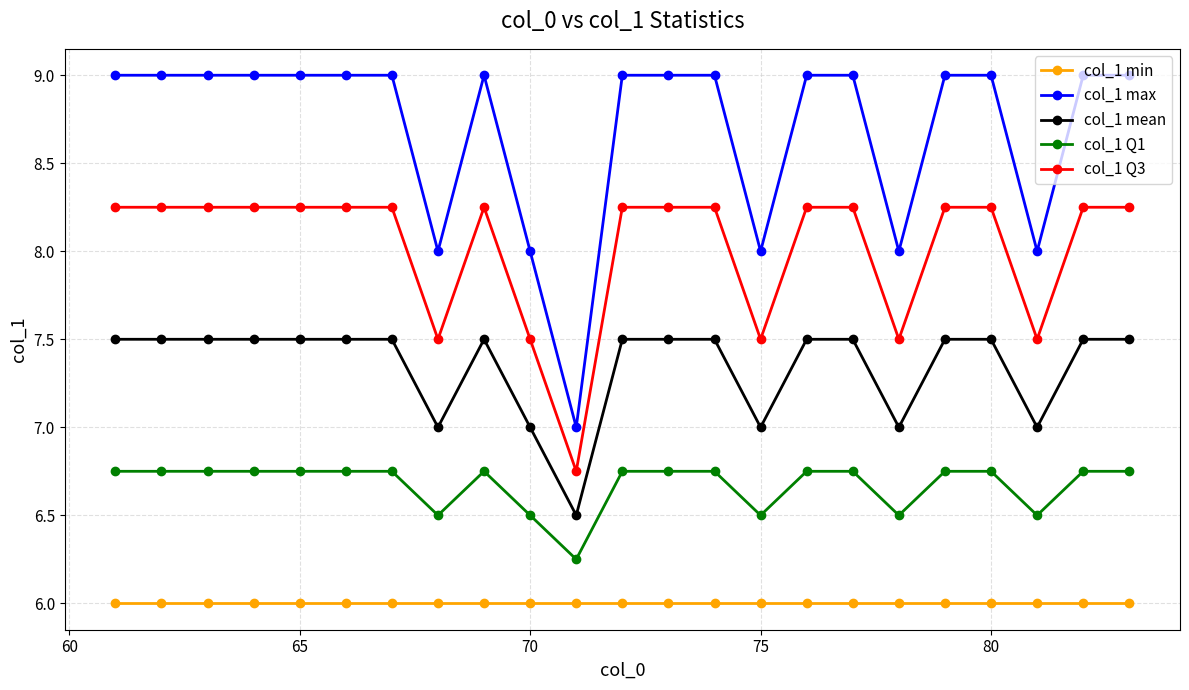

List the series in order of their peak value, lowest first.

col_1 min, col_1 Q1, col_1 mean, col_1 Q3, col_1 max